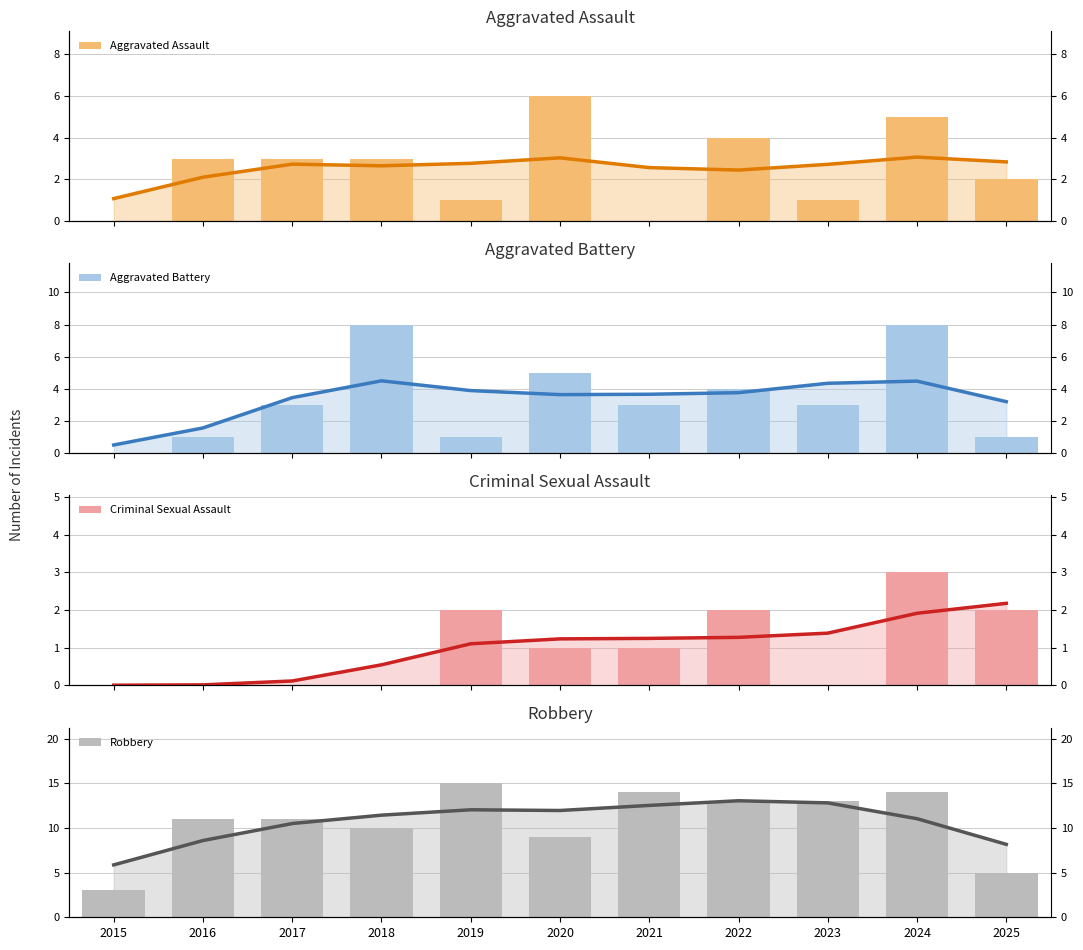

At which label does Aggravated Battery first exceed 3?

2018